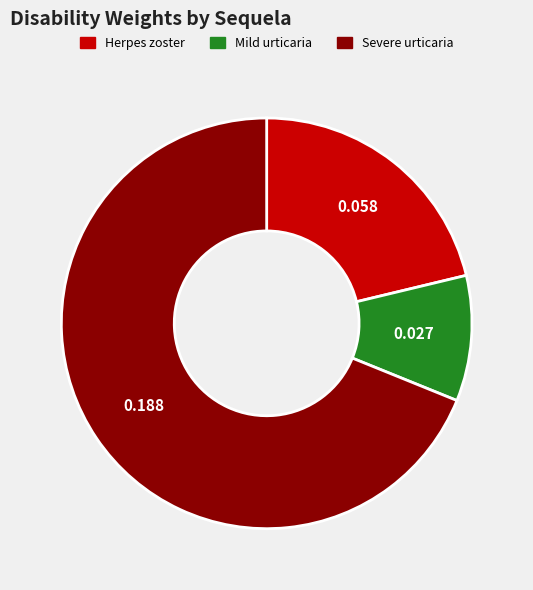

Is there a majority slice in this chart?

Yes